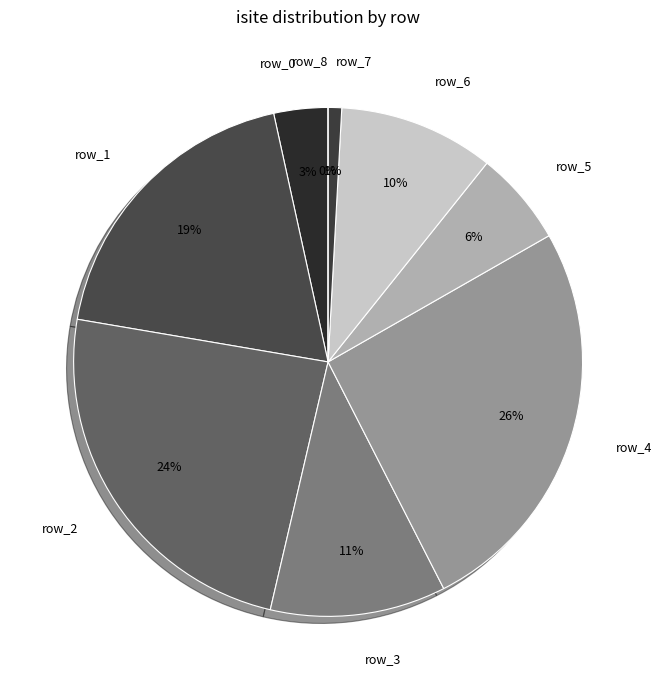

Is there a majority slice in this chart?

No